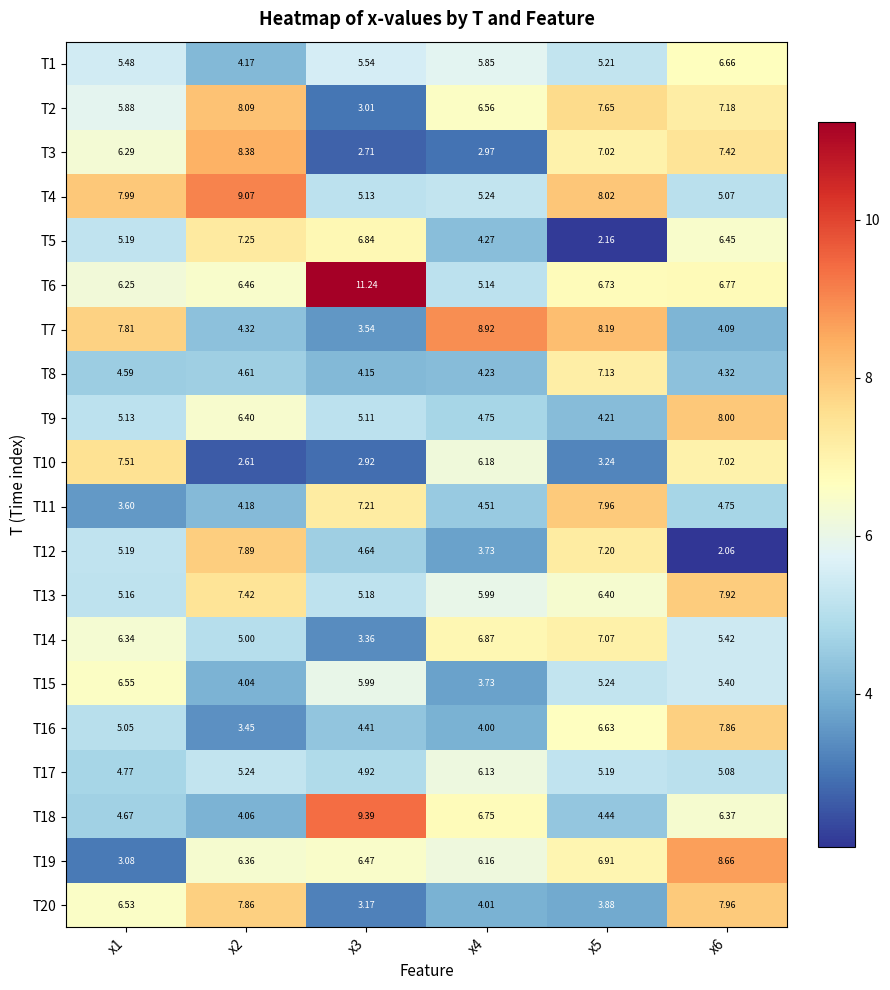

Is the value of T9 at x5 greater than the value of T6 at x2?

No